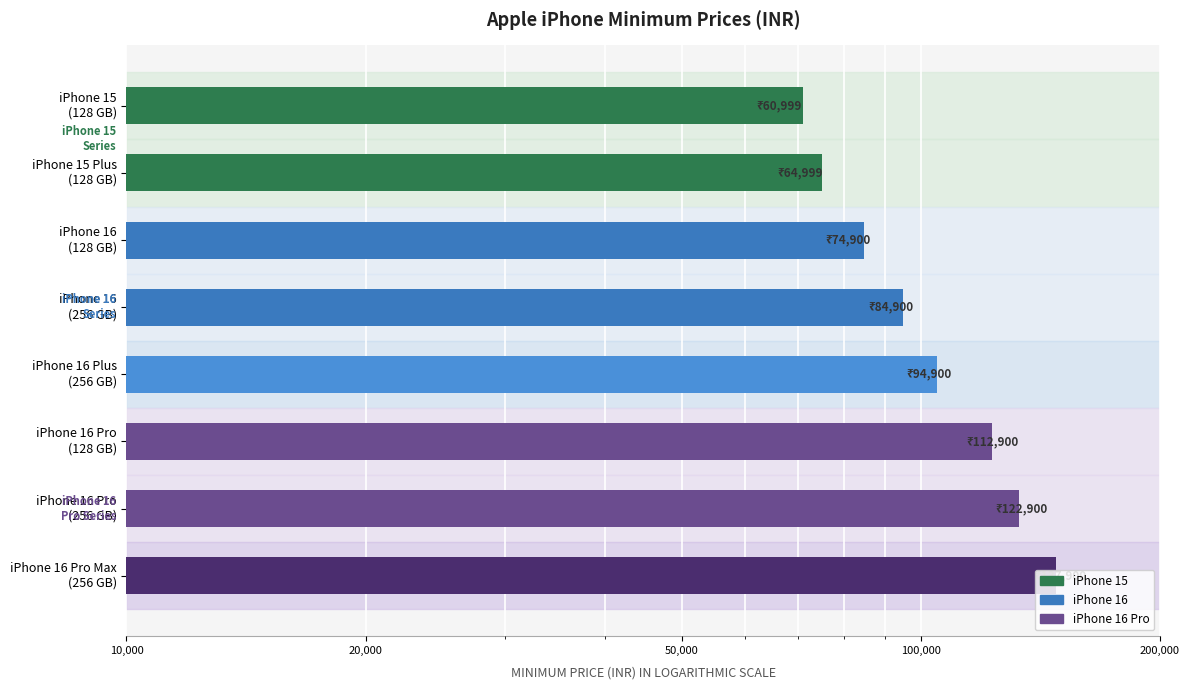

The chart shows a value of 46614 at iPhone 16 (256 GB). True or false?

False